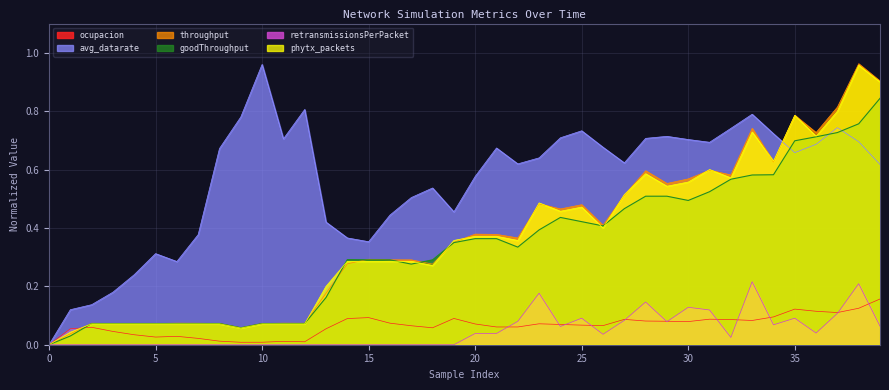

What is the spread (max minus min) of values at 11?

0.7